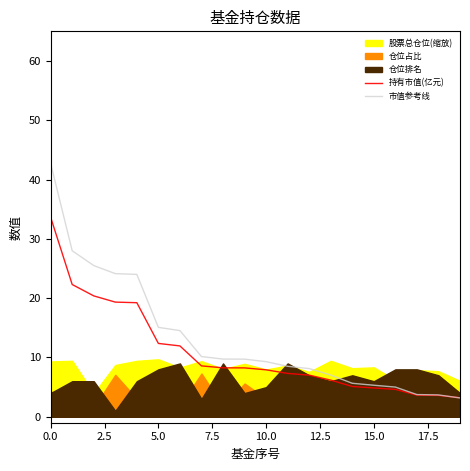

What is the lowest value of the 市值参考线 series?

3.2